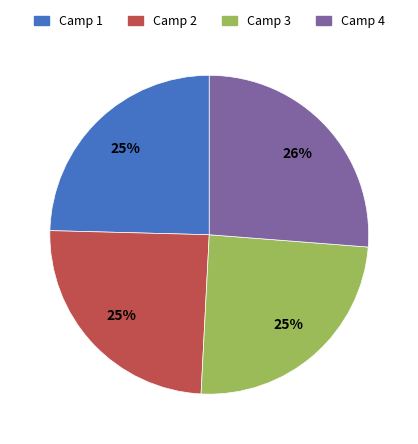

How many slices are in this pie chart?

4